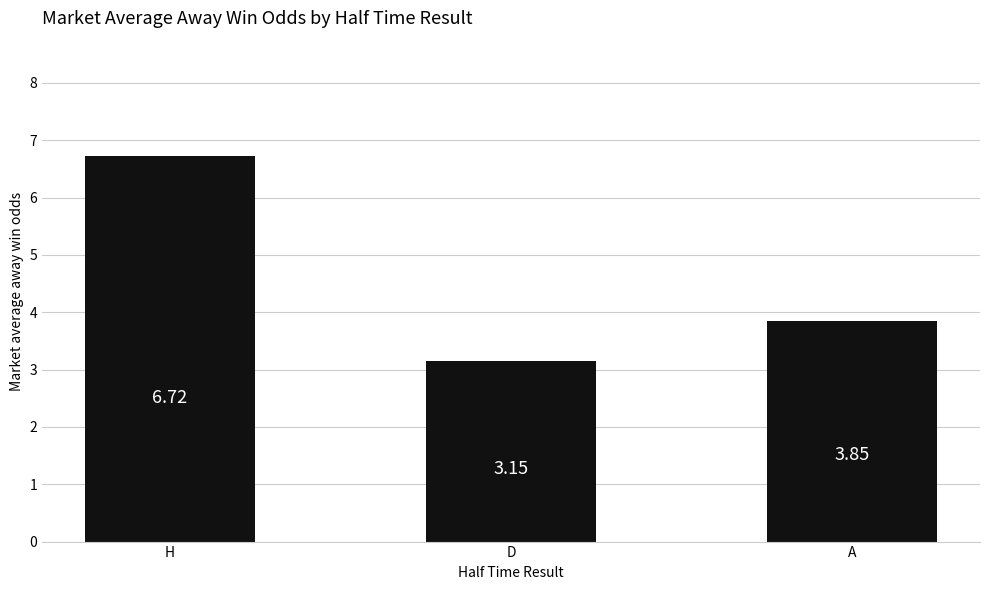

Are the bars grouped side by side (vs. stacked)?

No